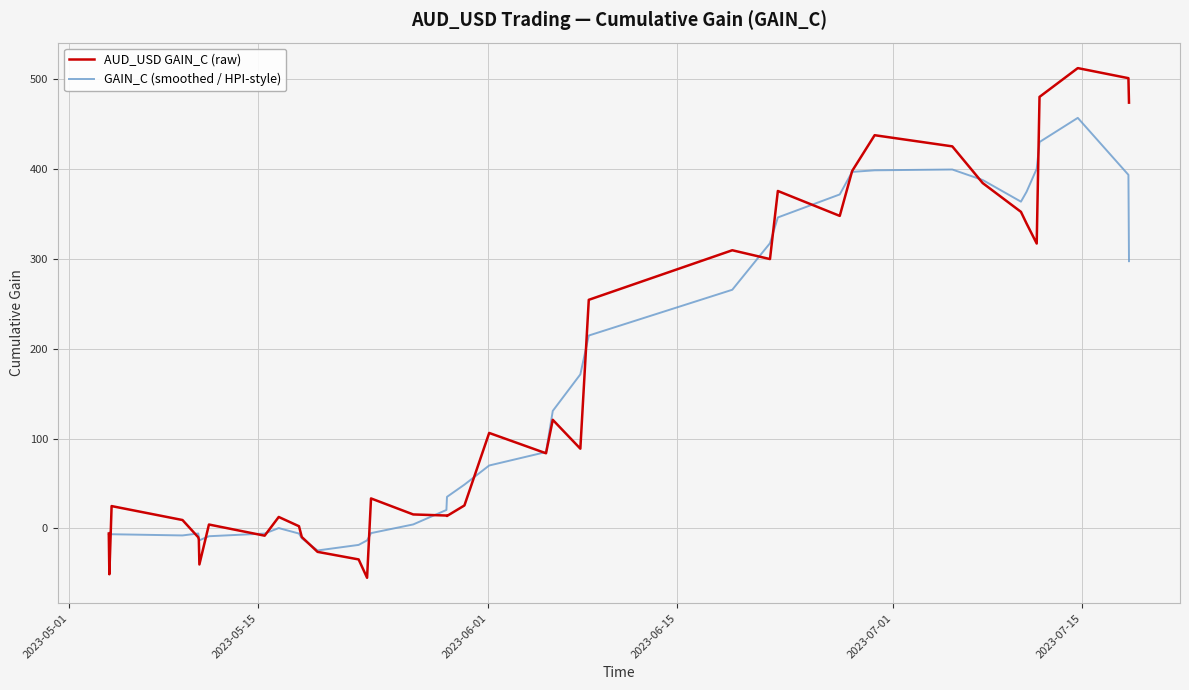

What is the maximum value shown in the chart?

511.8